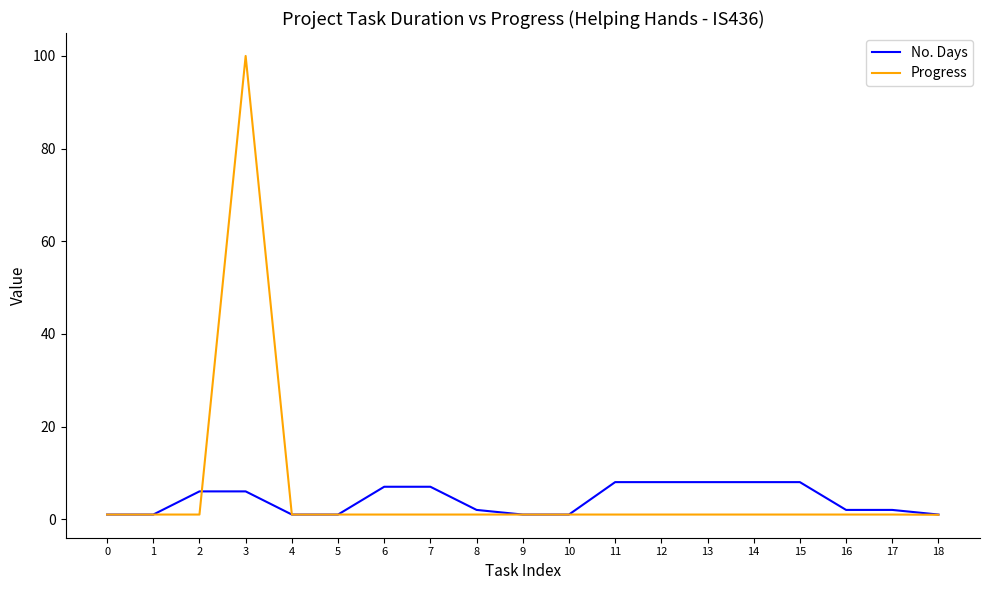

What are all the series names shown in the legend?

No. Days, Progress